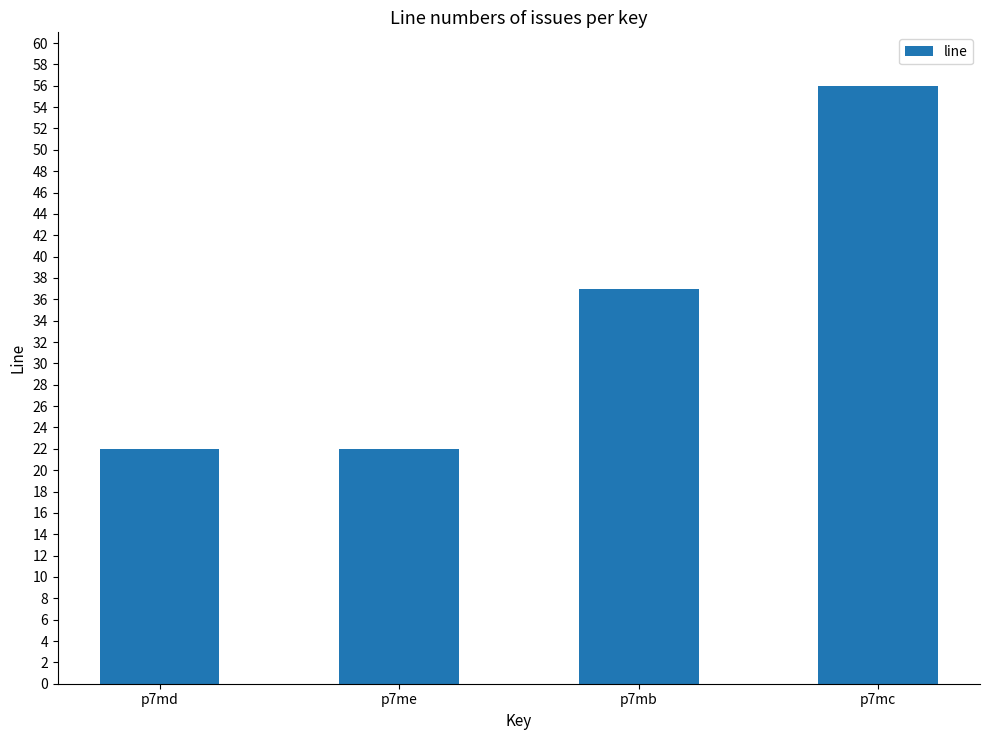

At which category does the chart reach its peak across all series?

p7mc